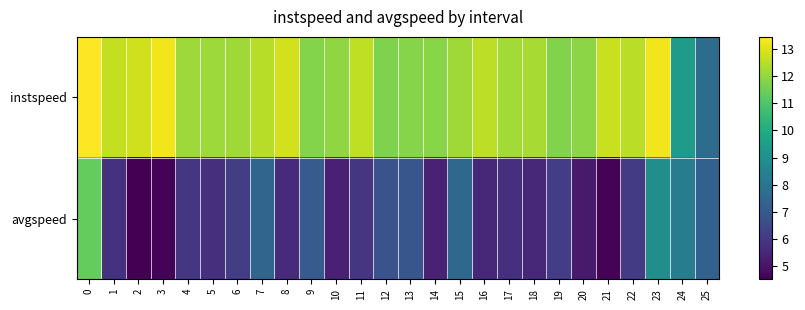

Which series has the largest total across all categories?

instspeed